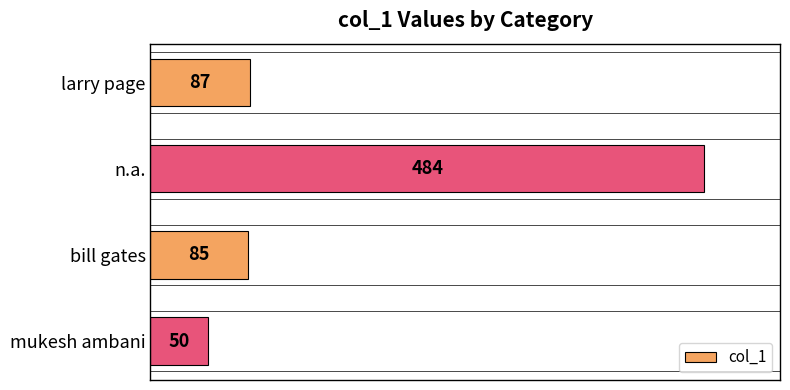

What is the difference between the maximum and minimum values?

434